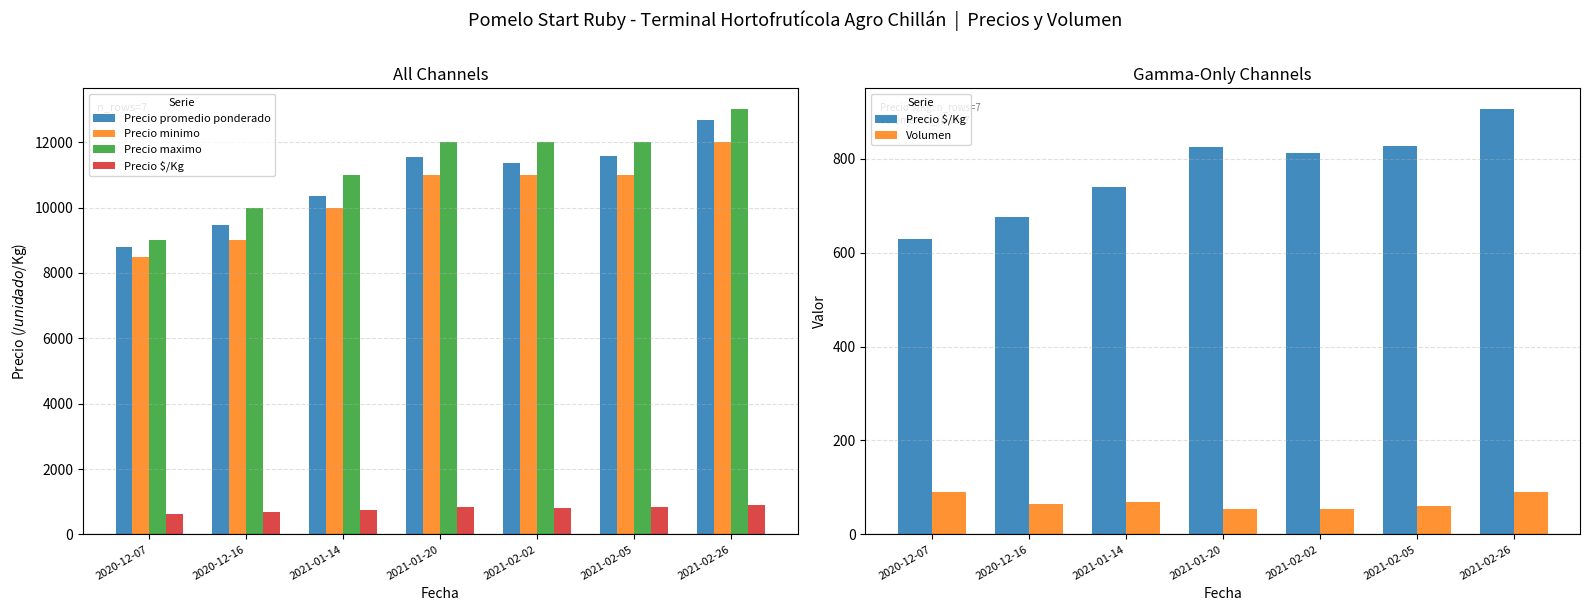

How many series are shown in this chart?

5